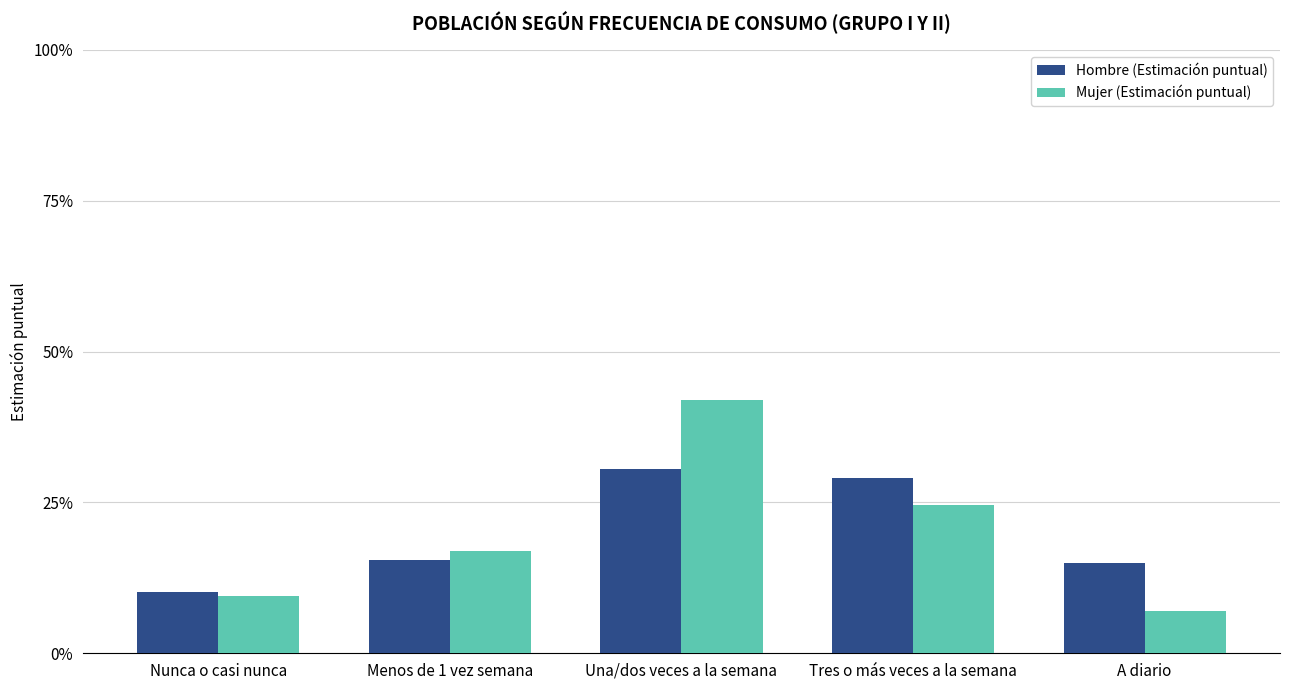

What are all the series names shown in the legend?

Hombre (Estimación puntual), Mujer (Estimación puntual)